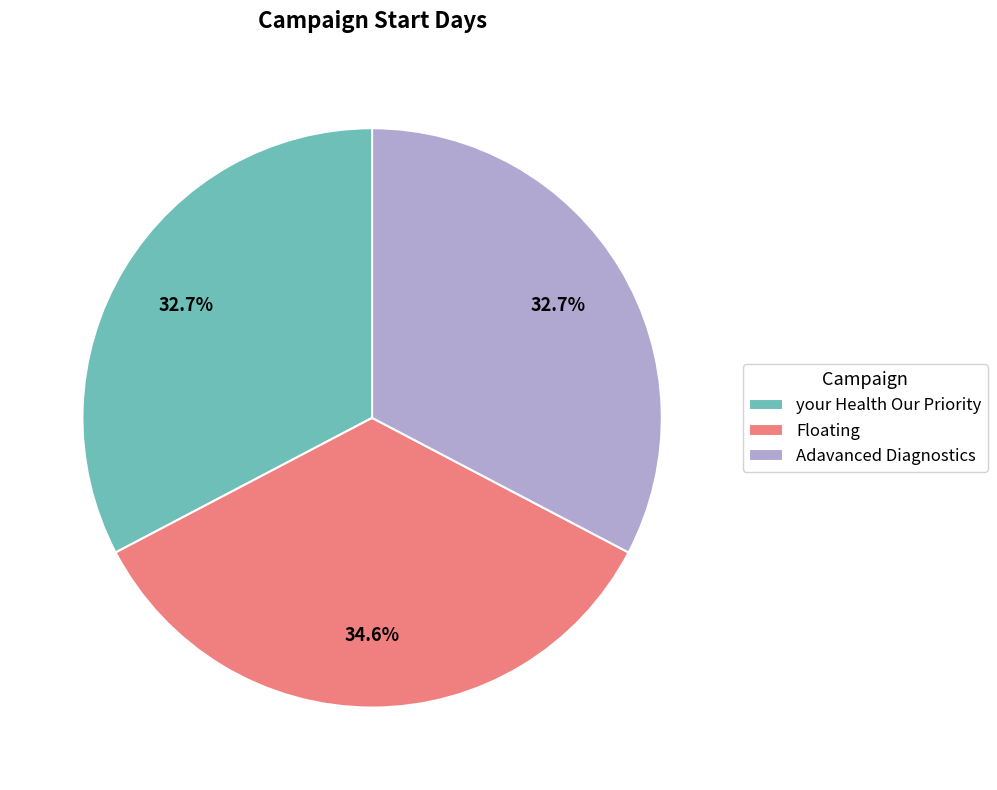

Is Adavanced Diagnostics the majority of the pie?

No